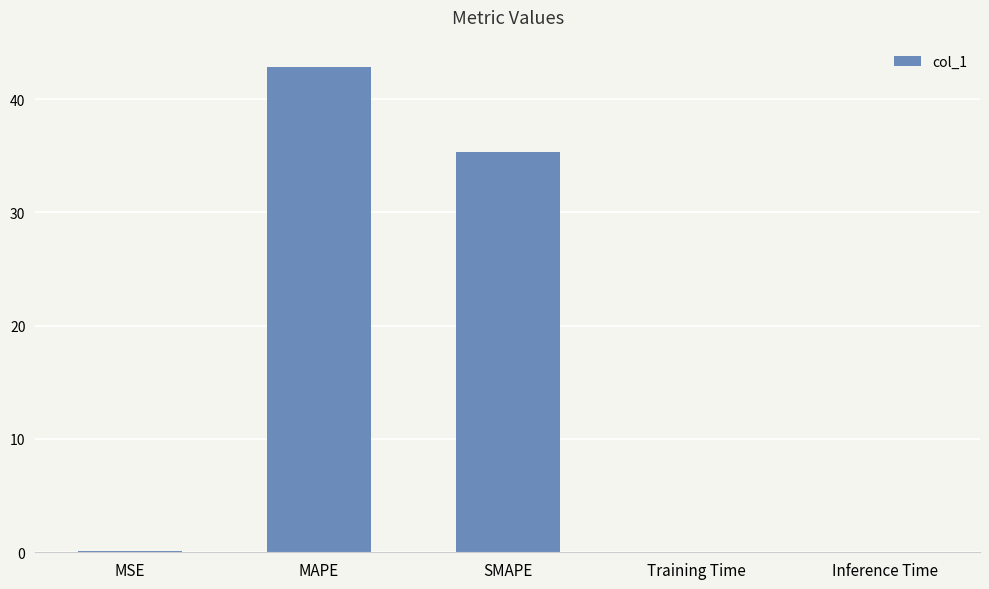

What is the sum of all values?

78.3